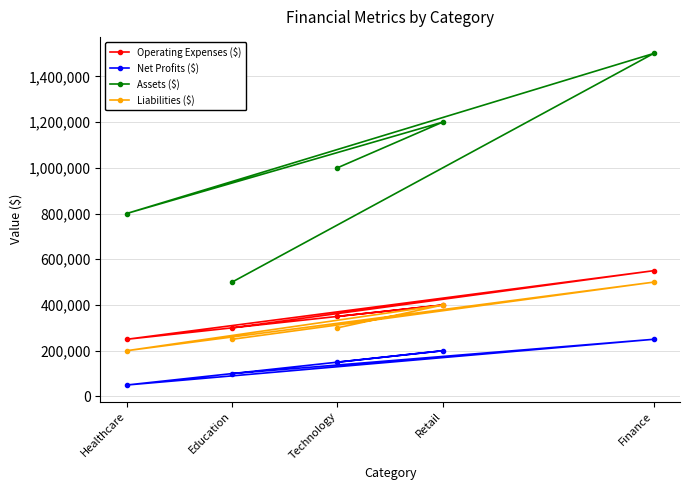

What are all the series names shown in the legend?

Operating Expenses ($), Net Profits ($), Assets ($), Liabilities ($)